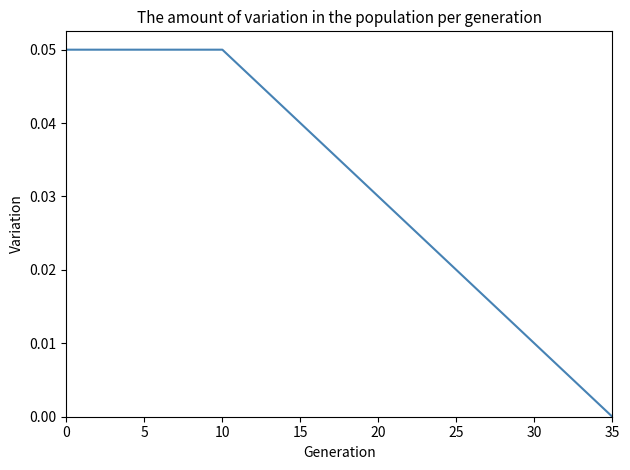

True or false: the data has more than 0 interior local peaks.

False